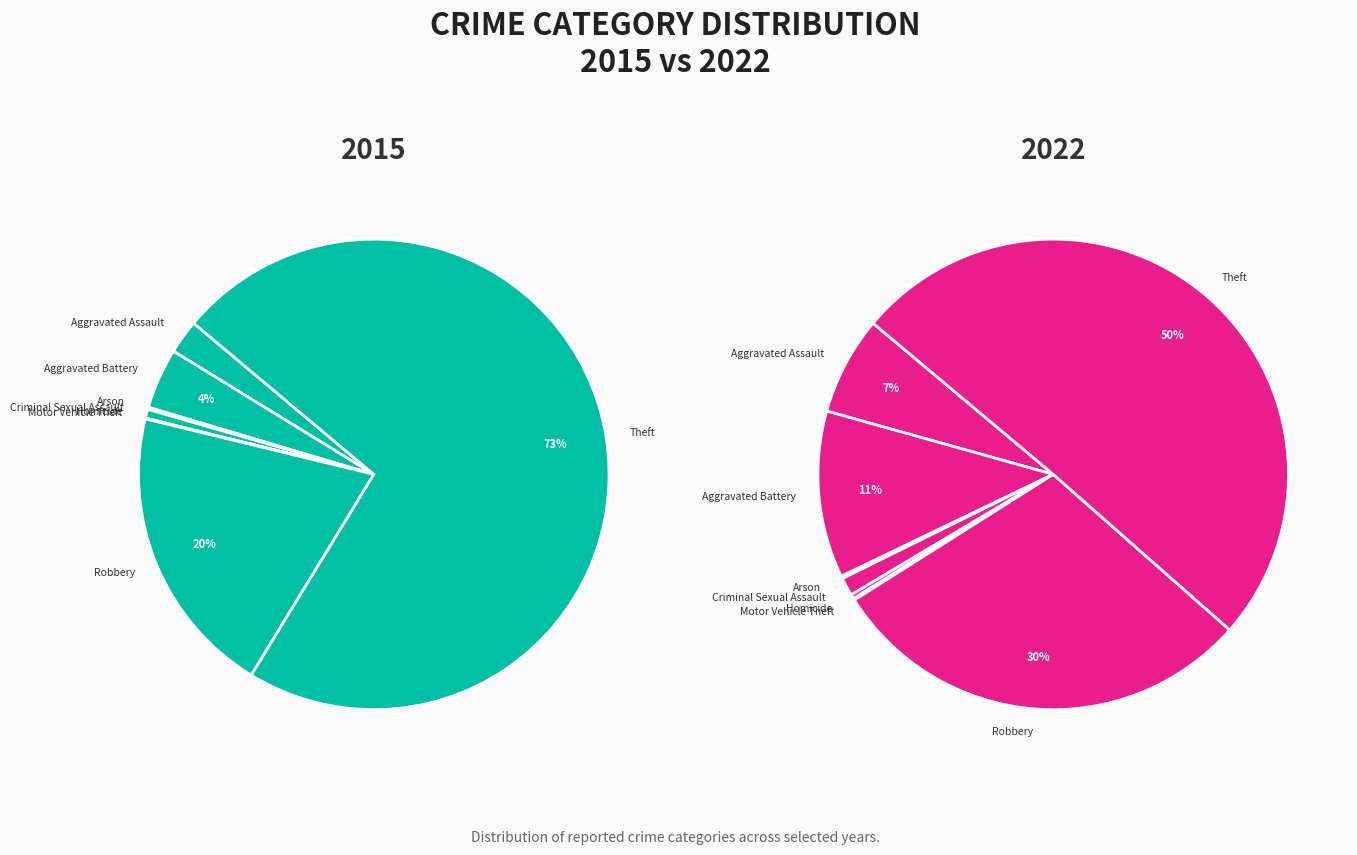

Combined, do 7 and values_2022 account for over 50%?

Yes